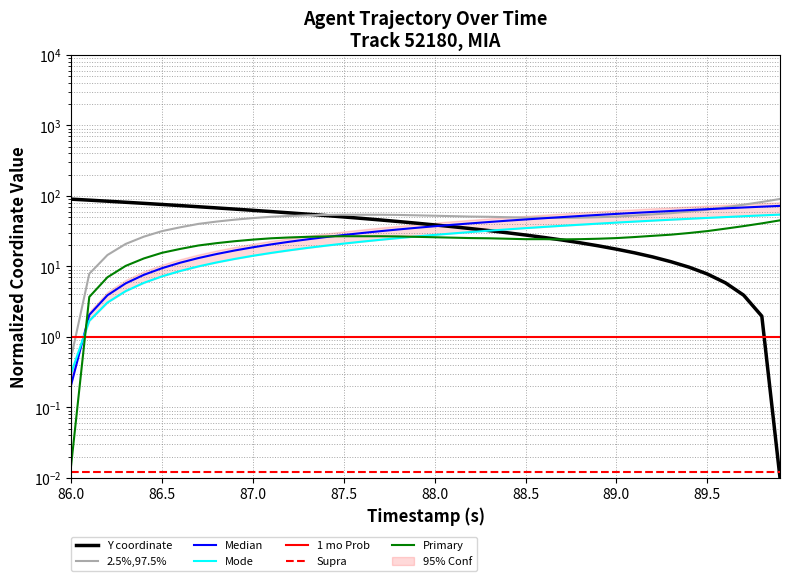

What is the greatest value displayed?

90.0